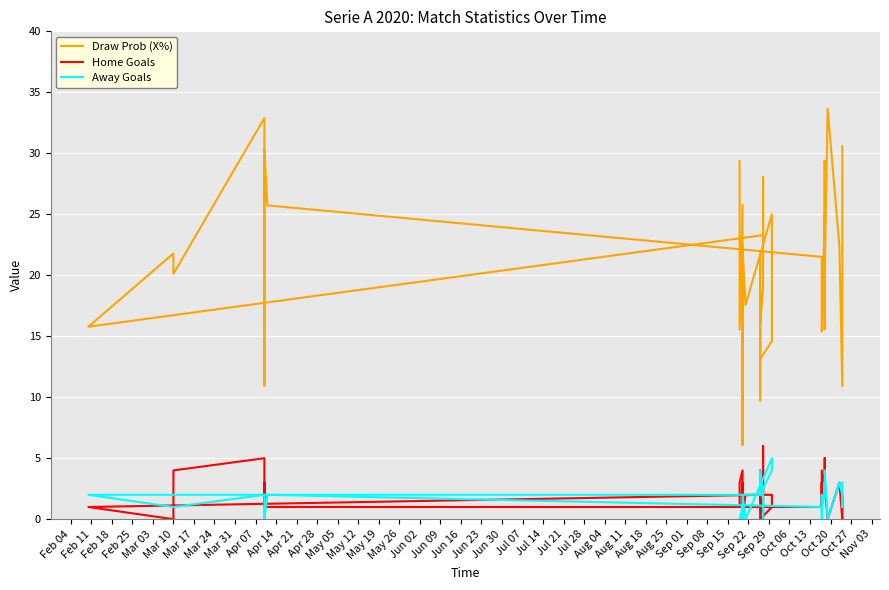

Which series has the largest range (max minus min)?

Draw Prob (X%)